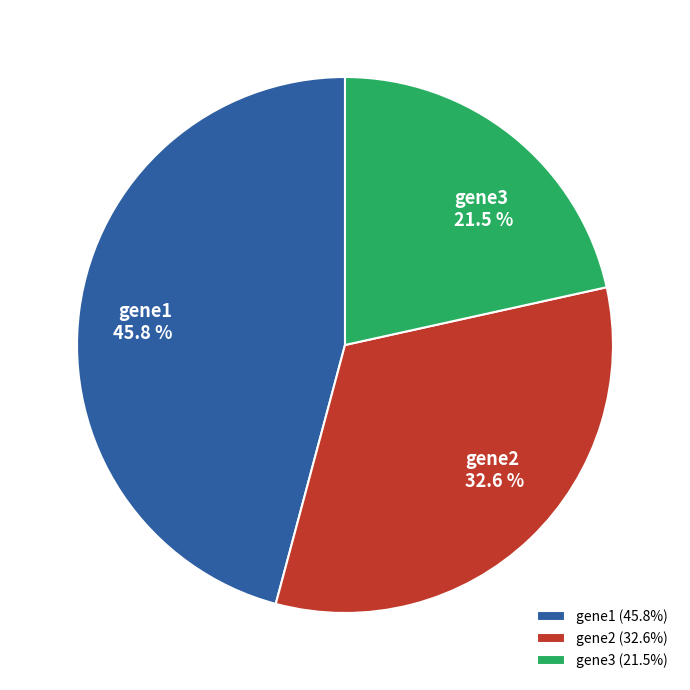

Count the number of slices in the pie.

3